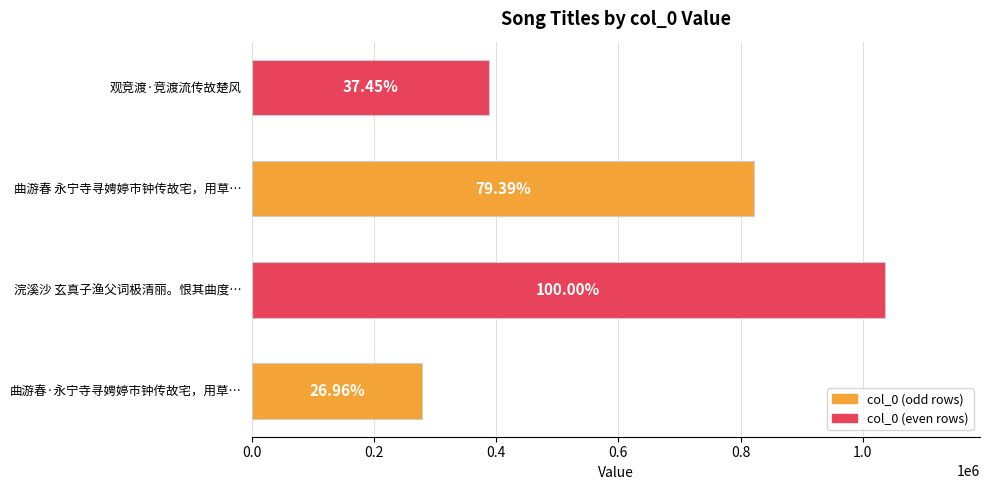

How many values are between 387990 and 1036137?

3